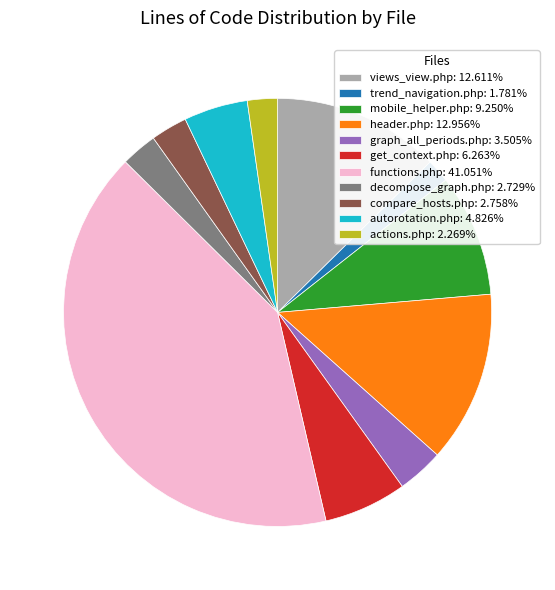

Approximately how many times larger is the value at functions.php: 41.051% compared to graph_all_periods.php: 3.505%?

11.7